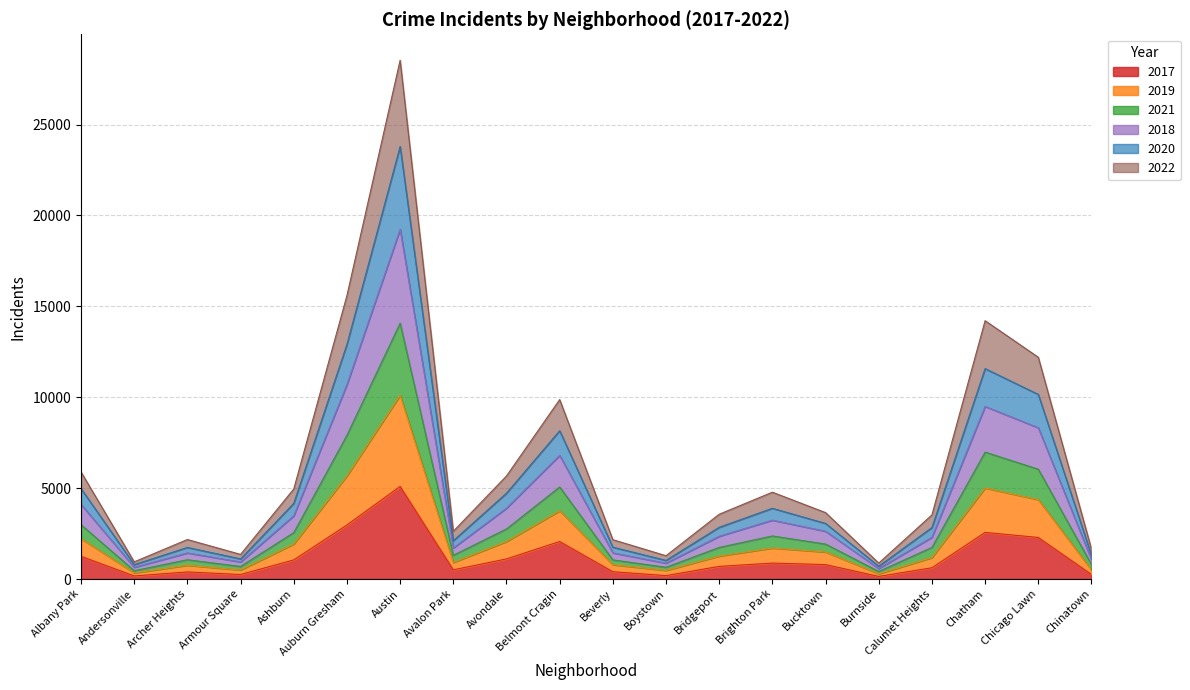

At which label does 2017 reach its peak?

Austin